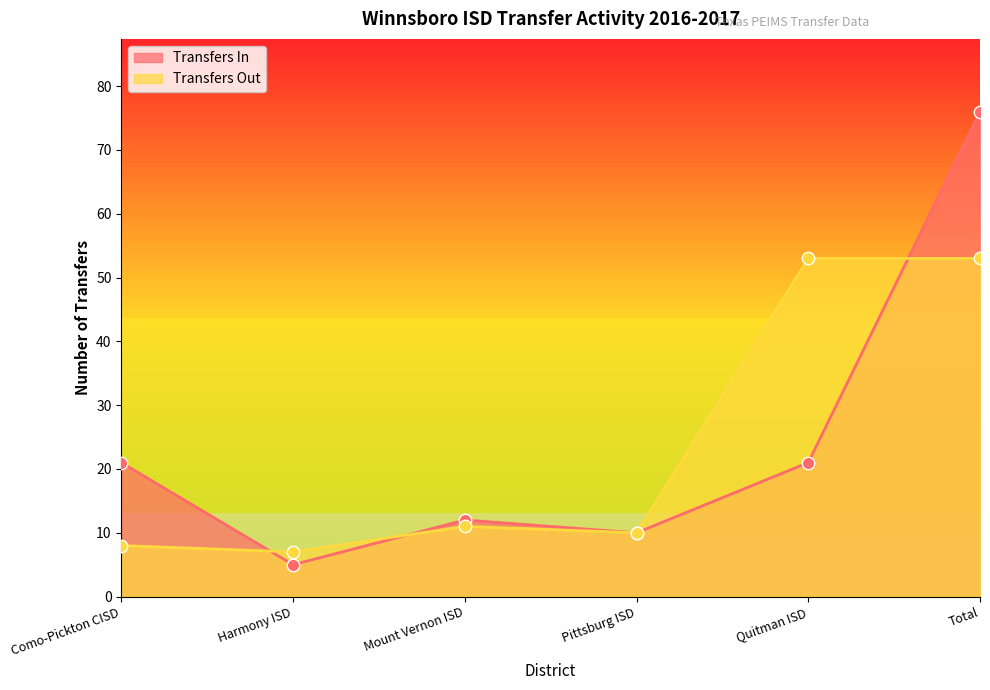

At how many categories does at least one series exceed 8?

5